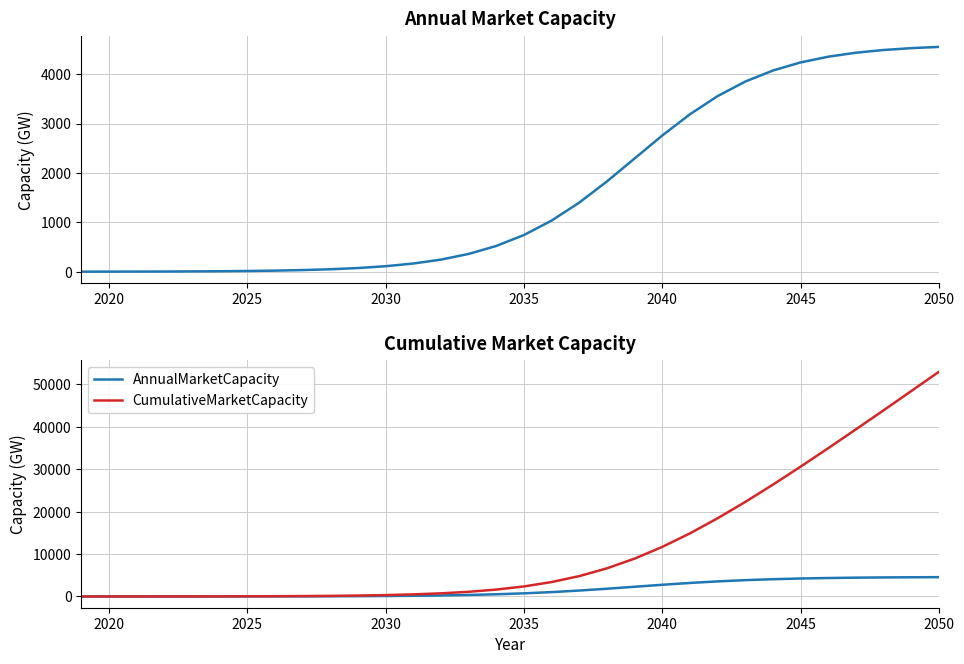

At which category is the sum across all series the highest?

2050